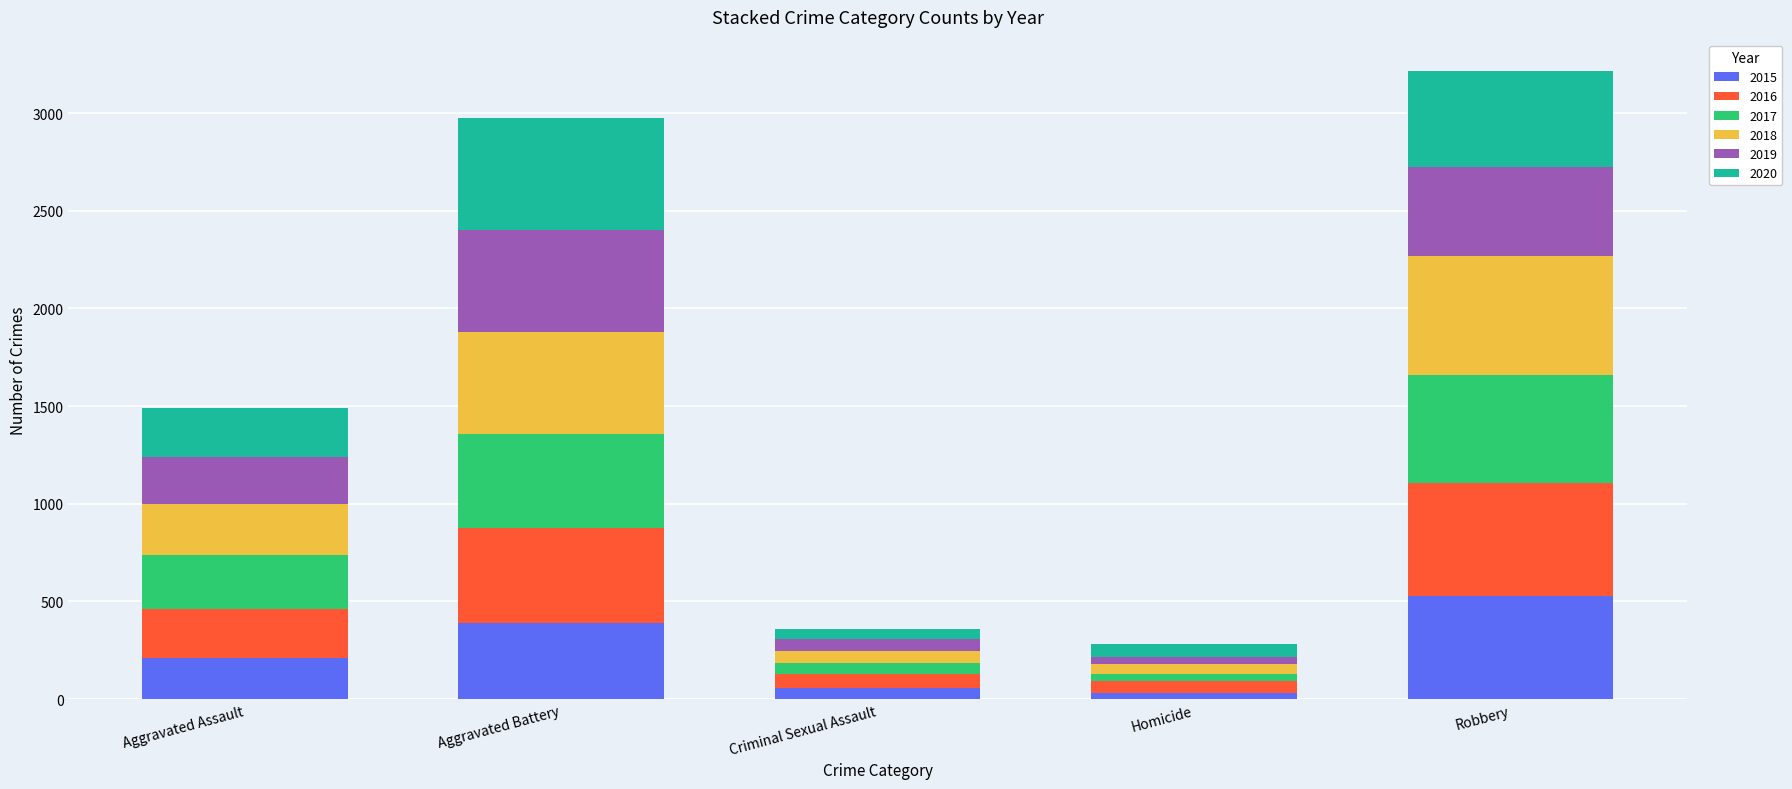

Which category has the highest value in the 2015 series?

Robbery